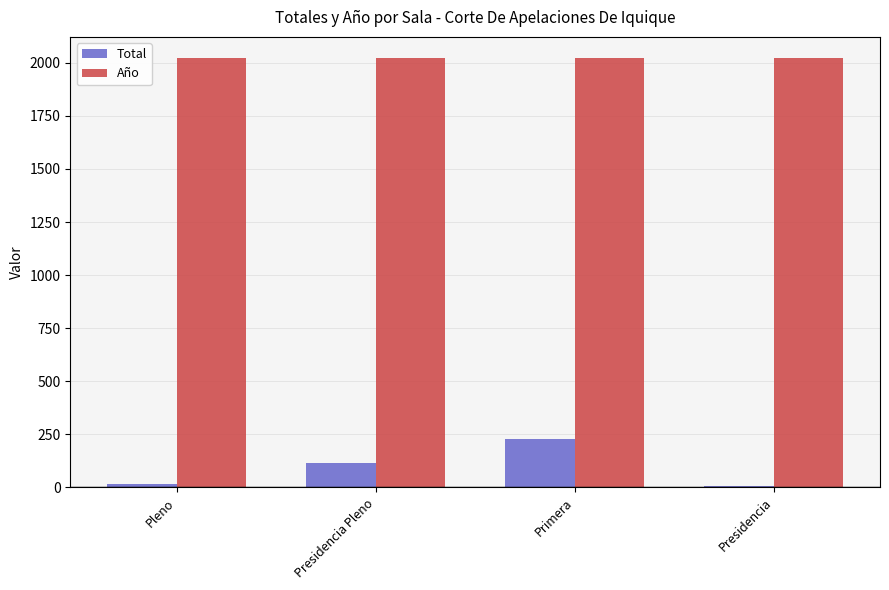

What is the label of the 2nd bar from the right?

Primera